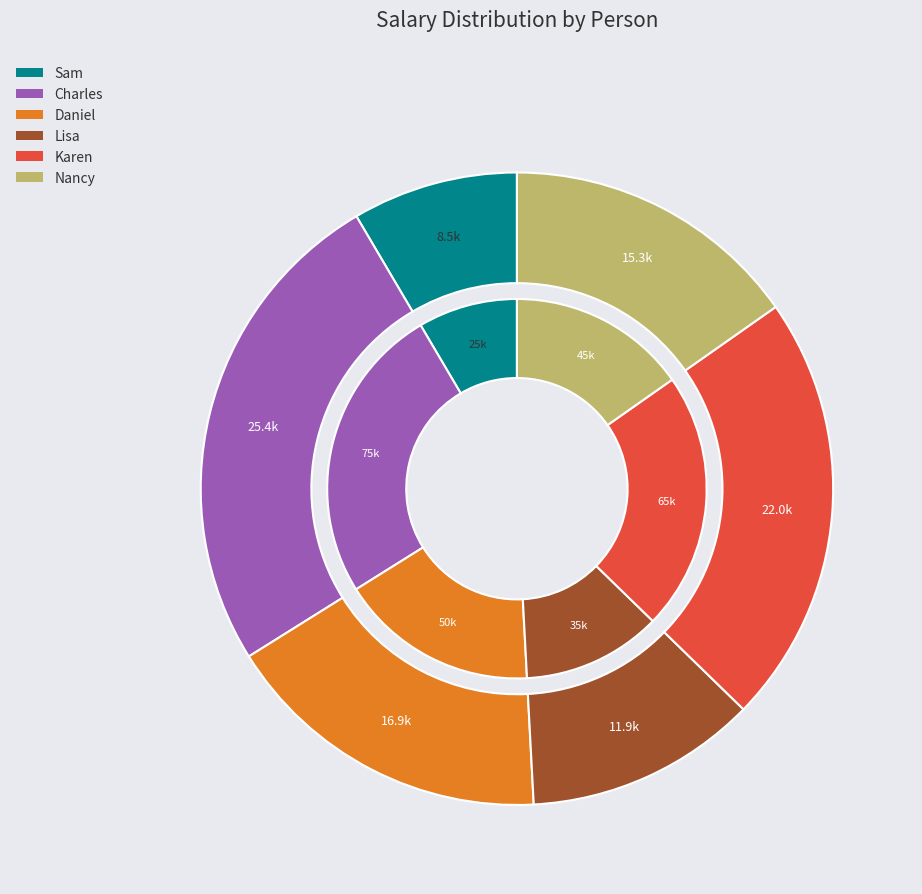

Is there any slice that represents more than half of the pie?

No